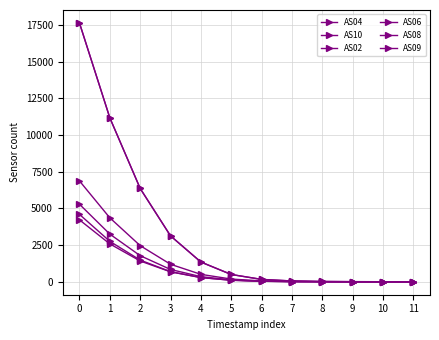

Which series has the largest total across all categories?

AS04